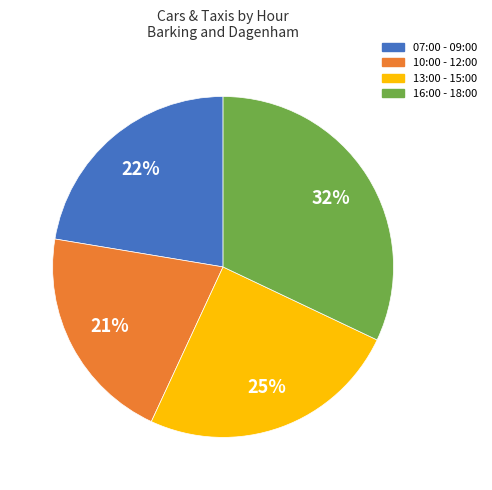

Is there a majority slice in this chart?

No